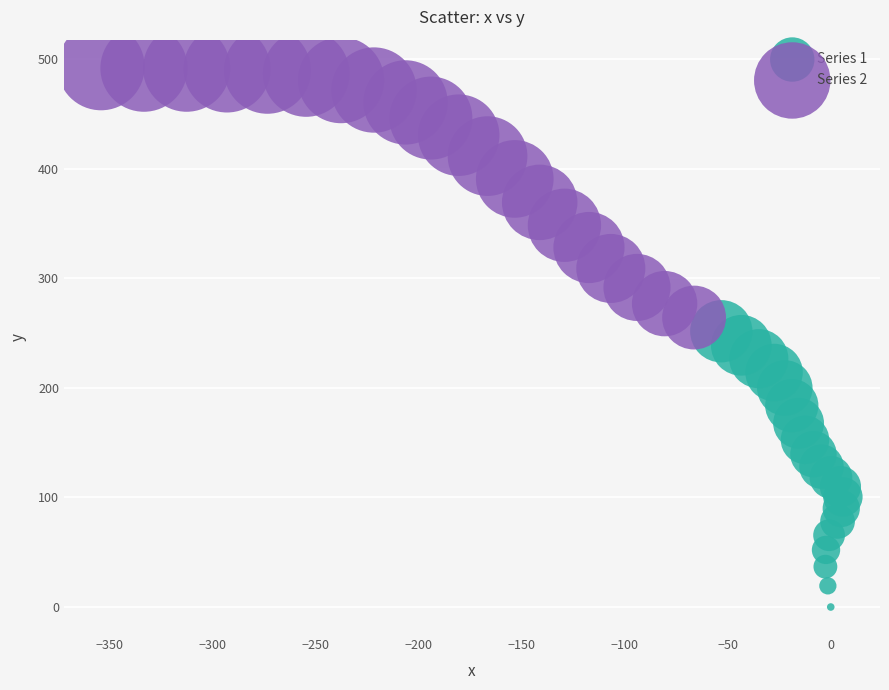

Which series has the widest spread of Y values?

Series 1